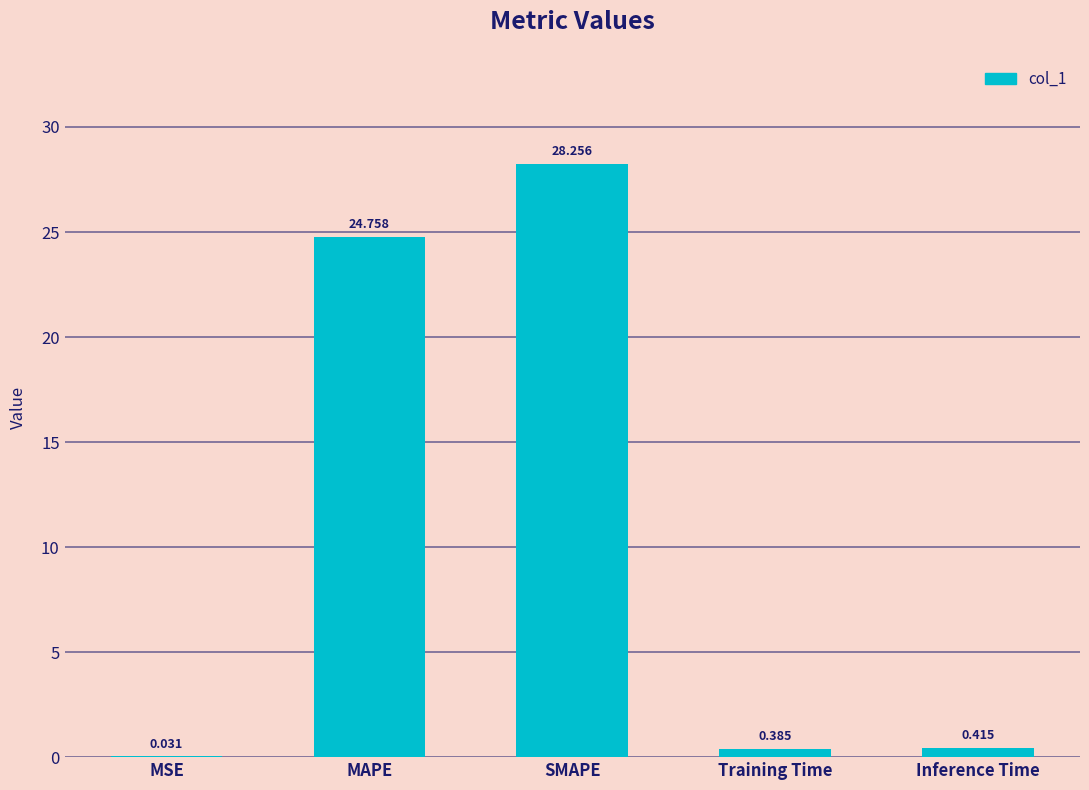

Which label corresponds to the largest value in the chart?

SMAPE